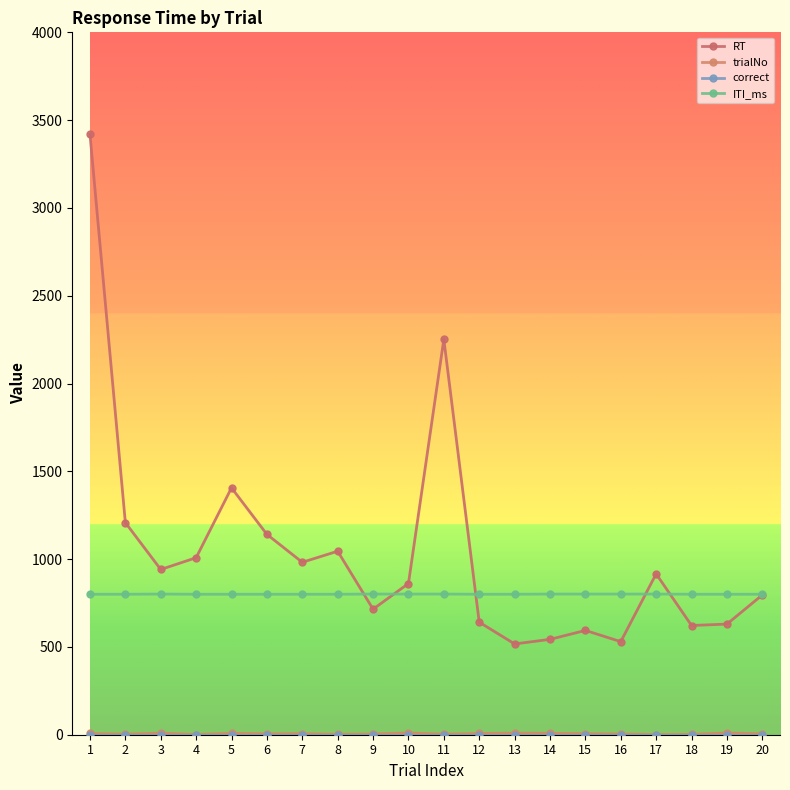

True or false: correct has more than 2 points higher than both neighbors.

False